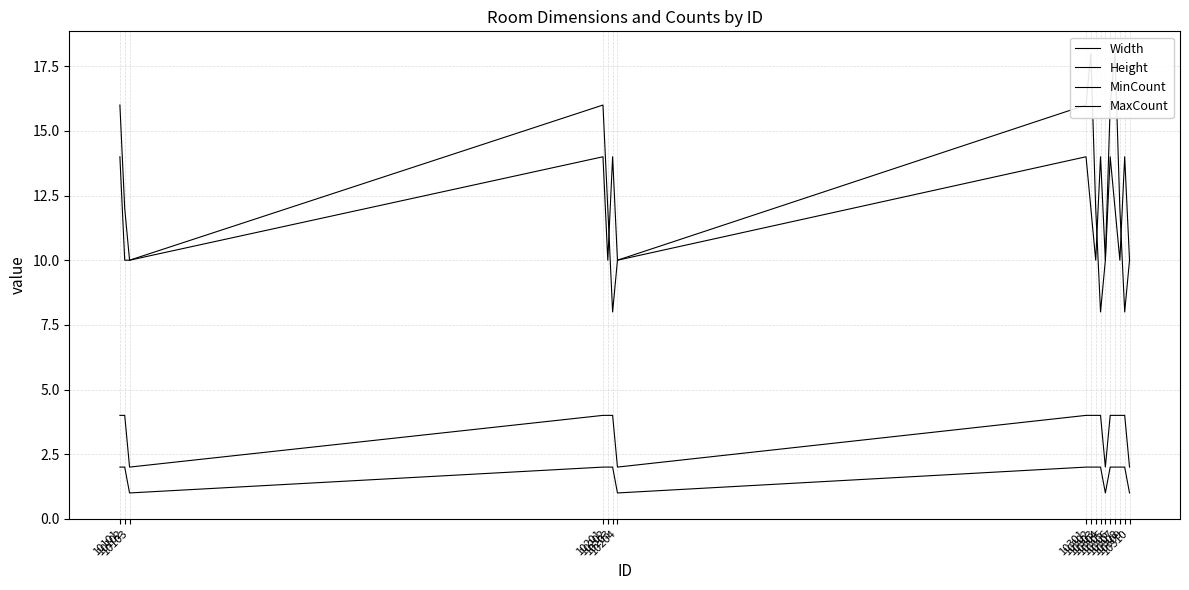

Which series changed the most between 10202 and 10203?

Width